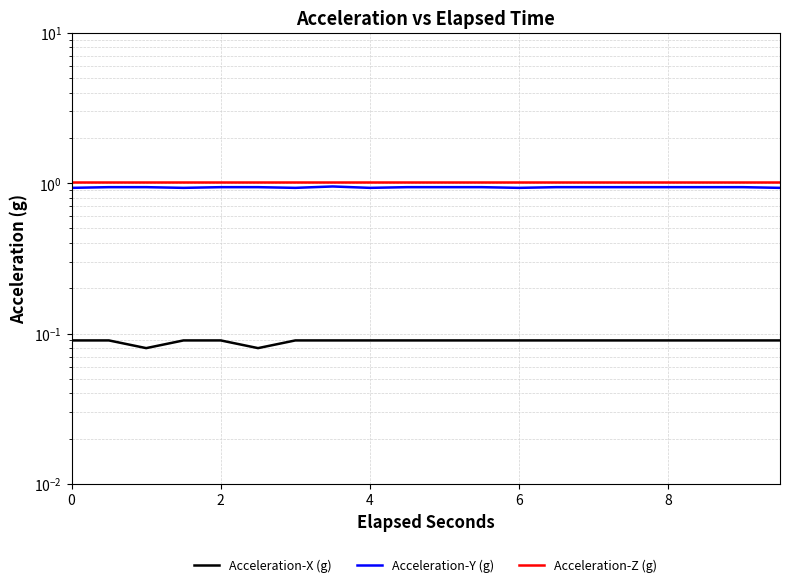

How many lines are shown in the chart?

3